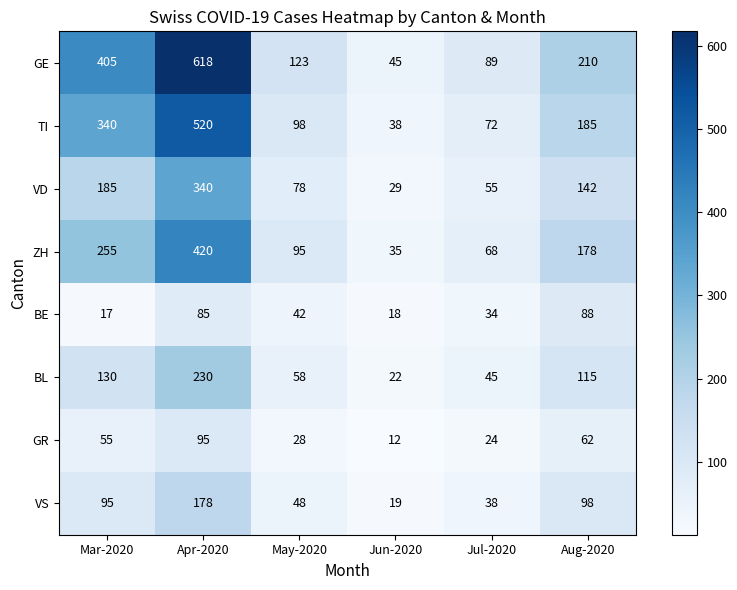

What is the difference between the maximum and minimum values in the VS series?

159